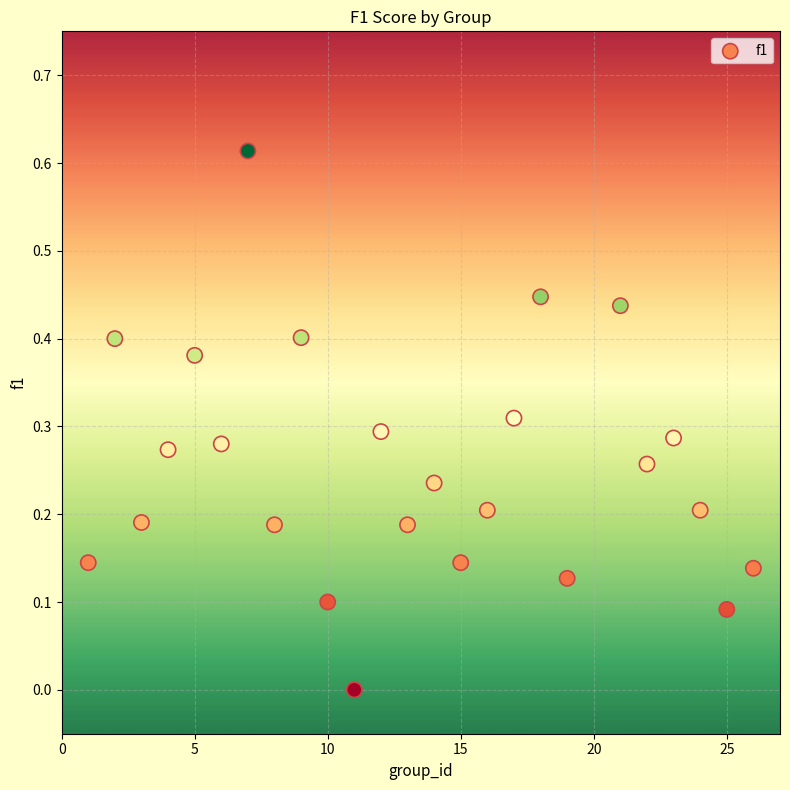

What is the range of X values (max minus min)?

25.0